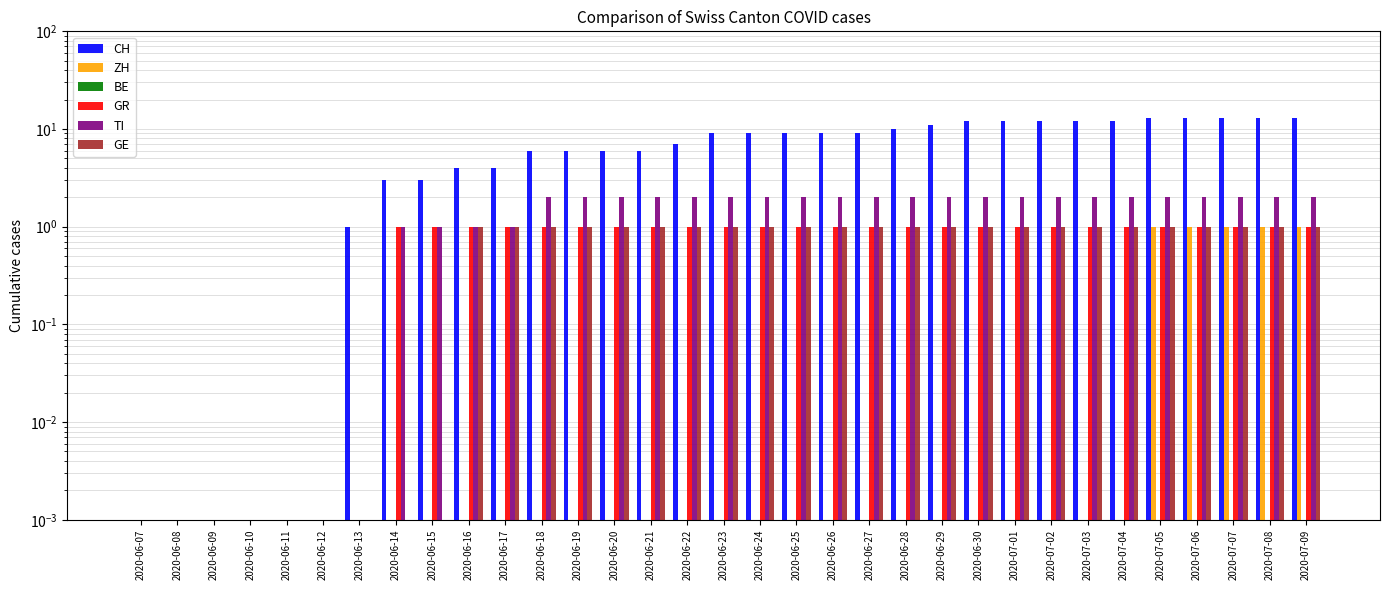

Reading left to right, extract all data points from this chart.

CH: 2020-06-07=0.0	2020-06-08=0.0	2020-06-09=0.0	2020-06-10=0.0	2020-06-11=0.0	2020-06-12=0.0	2020-06-13=1.0	2020-06-14=3.0	2020-06-15=3.0	2020-06-16=4.0	2020-06-17=4.0	2020-06-18=6.0	2020-06-19=6.0	2020-06-20=6.0	2020-06-21=6.0	2020-06-22=7.0	2020-06-23=9.0	2020-06-24=9.0	2020-06-25=9.0	2020-06-26=9.0	2020-06-27=9.0	2020-06-28=10.0	2020-06-29=11.0	2020-06-30=12.0	2020-07-01=12.0	2020-07-02=12.0	2020-07-03=12.0	2020-07-04=12.0	2020-07-05=13.0	2020-07-06=13.0	2020-07-07=13.0	2020-07-08=13.0	2020-07-09=13.0
ZH: 2020-06-07=0.0	2020-06-08=0.0	2020-06-09=0.0	2020-06-10=0.0	2020-06-11=0.0	2020-06-12=0.0	2020-06-13=0.0	2020-06-14=0.0	2020-06-15=0.0	2020-06-16=0.0	2020-06-17=0.0	2020-06-18=0.0	2020-06-19=0.0	2020-06-20=0.0	2020-06-21=0.0	2020-06-22=0.0	2020-06-23=0.0	2020-06-24=0.0	2020-06-25=0.0	2020-06-26=0.0	2020-06-27=0.0	2020-06-28=0.0	2020-06-29=0.0	2020-06-30=0.0	2020-07-01=0.0	2020-07-02=0.0	2020-07-03=0.0	2020-07-04=0.0	2020-07-05=1.0	2020-07-06=1.0	2020-07-07=1.0	2020-07-08=1.0	2020-07-09=1.0
BE: 2020-06-07=0.0	2020-06-08=0.0	2020-06-09=0.0	2020-06-10=0.0	2020-06-11=0.0	2020-06-12=0.0	2020-06-13=0.0	2020-06-14=0.0	2020-06-15=0.0	2020-06-16=0.0	2020-06-17=0.0	2020-06-18=0.0	2020-06-19=0.0	2020-06-20=0.0	2020-06-21=0.0	2020-06-22=0.0	2020-06-23=0.0	2020-06-24=0.0	2020-06-25=0.0	2020-06-26=0.0	2020-06-27=0.0	2020-06-28=0.0	2020-06-29=0.0	2020-06-30=0.0	2020-07-01=0.0	2020-07-02=0.0	2020-07-03=0.0	2020-07-04=0.0	2020-07-05=0.0	2020-07-06=0.0	2020-07-07=0.0	2020-07-08=0.0	2020-07-09=0.0
GR: 2020-06-07=0.0	2020-06-08=0.0	2020-06-09=0.0	2020-06-10=0.0	2020-06-11=0.0	2020-06-12=0.0	2020-06-13=0.0	2020-06-14=1.0	2020-06-15=1.0	2020-06-16=1.0	2020-06-17=1.0	2020-06-18=1.0	2020-06-19=1.0	2020-06-20=1.0	2020-06-21=1.0	2020-06-22=1.0	2020-06-23=1.0	2020-06-24=1.0	2020-06-25=1.0	2020-06-26=1.0	2020-06-27=1.0	2020-06-28=1.0	2020-06-29=1.0	2020-06-30=1.0	2020-07-01=1.0	2020-07-02=1.0	2020-07-03=1.0	2020-07-04=1.0	2020-07-05=1.0	2020-07-06=1.0	2020-07-07=1.0	2020-07-08=1.0	2020-07-09=1.0
TI: 2020-06-07=0.0	2020-06-08=0.0	2020-06-09=0.0	2020-06-10=0.0	2020-06-11=0.0	2020-06-12=0.0	2020-06-13=0.0	2020-06-14=1.0	2020-06-15=1.0	2020-06-16=1.0	2020-06-17=1.0	2020-06-18=2.0	2020-06-19=2.0	2020-06-20=2.0	2020-06-21=2.0	2020-06-22=2.0	2020-06-23=2.0	2020-06-24=2.0	2020-06-25=2.0	2020-06-26=2.0	2020-06-27=2.0	2020-06-28=2.0	2020-06-29=2.0	2020-06-30=2.0	2020-07-01=2.0	2020-07-02=2.0	2020-07-03=2.0	2020-07-04=2.0	2020-07-05=2.0	2020-07-06=2.0	2020-07-07=2.0	2020-07-08=2.0	2020-07-09=2.0
GE: 2020-06-07=0.0	2020-06-08=0.0	2020-06-09=0.0	2020-06-10=0.0	2020-06-11=0.0	2020-06-12=0.0	2020-06-13=0.0	2020-06-14=0.0	2020-06-15=0.0	2020-06-16=1.0	2020-06-17=1.0	2020-06-18=1.0	2020-06-19=1.0	2020-06-20=1.0	2020-06-21=1.0	2020-06-22=1.0	2020-06-23=1.0	2020-06-24=1.0	2020-06-25=1.0	2020-06-26=1.0	2020-06-27=1.0	2020-06-28=1.0	2020-06-29=1.0	2020-06-30=1.0	2020-07-01=1.0	2020-07-02=1.0	2020-07-03=1.0	2020-07-04=1.0	2020-07-05=1.0	2020-07-06=1.0	2020-07-07=1.0	2020-07-08=1.0	2020-07-09=1.0